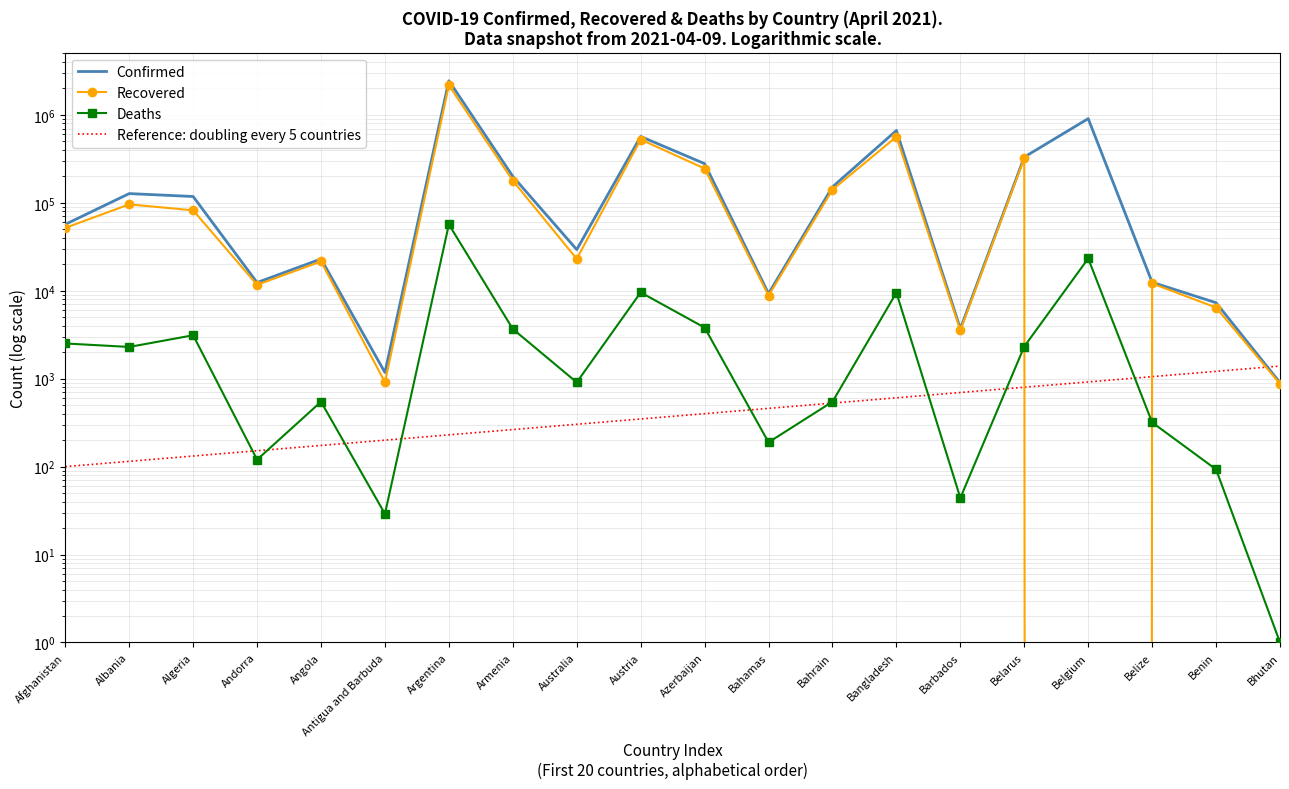

What is the value of the Recovered point at the 2nd from the left?

96129